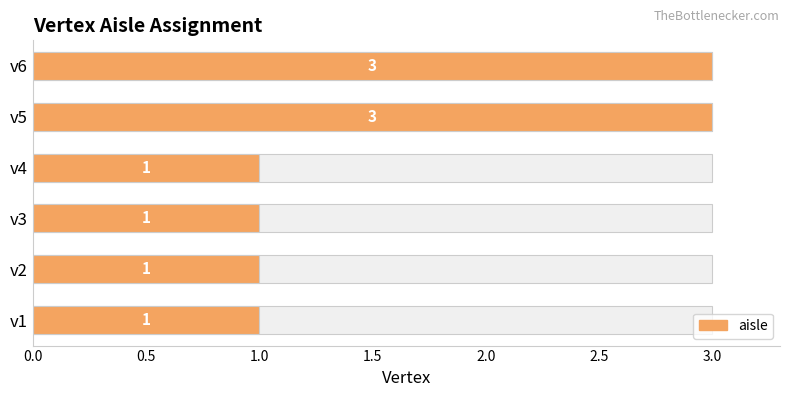

What is the approximate value at v2?

1